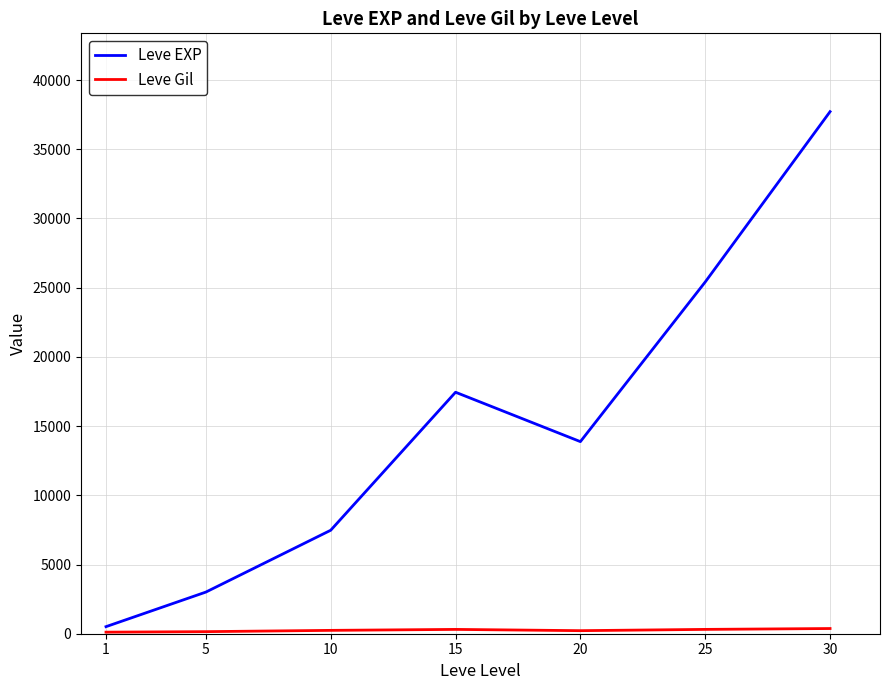

What is the highest value of the Leve EXP series?

37715.0